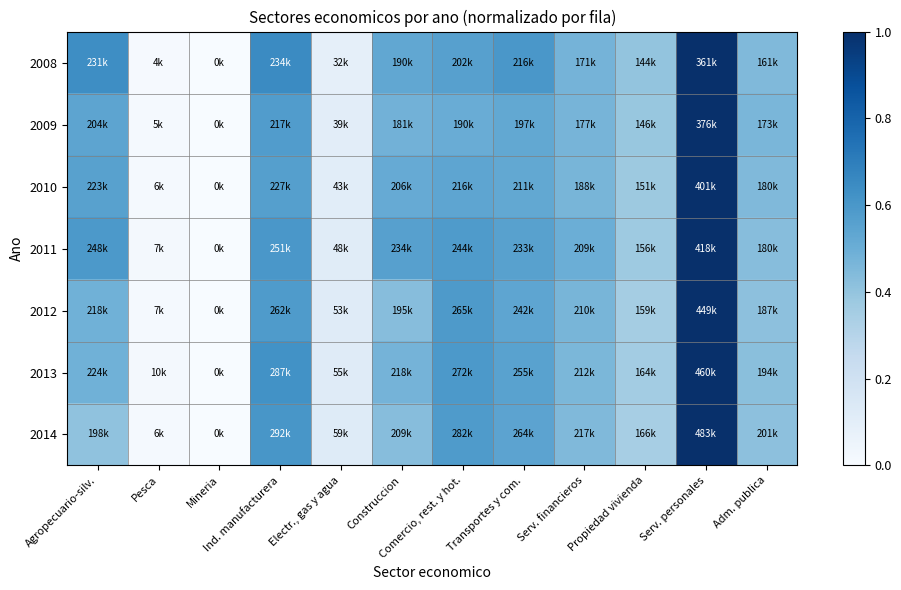

Reading right to left, extract all data points from this chart.

2008: Adm. publica=0.4	Serv. personales=1.0	Propiedad vivienda=0.4	Serv. financieros=0.5	Transportes y com.=0.6	Comercio, rest. y hot.=0.6	Construccion=0.5	Electr., gas y agua=0.1	Ind. manufacturera=0.6	Mineria=0.0	Pesca=0.0	Agropecuario-silv.=0.6
2009: Adm. publica=0.5	Serv. personales=1.0	Propiedad vivienda=0.4	Serv. financieros=0.5	Transportes y com.=0.5	Comercio, rest. y hot.=0.5	Construccion=0.5	Electr., gas y agua=0.1	Ind. manufacturera=0.6	Mineria=0.0	Pesca=0.0	Agropecuario-silv.=0.5
2010: Adm. publica=0.4	Serv. personales=1.0	Propiedad vivienda=0.4	Serv. financieros=0.5	Transportes y com.=0.5	Comercio, rest. y hot.=0.5	Construccion=0.5	Electr., gas y agua=0.1	Ind. manufacturera=0.6	Mineria=0.0	Pesca=0.0	Agropecuario-silv.=0.6
2011: Adm. publica=0.4	Serv. personales=1.0	Propiedad vivienda=0.4	Serv. financieros=0.5	Transportes y com.=0.6	Comercio, rest. y hot.=0.6	Construccion=0.6	Electr., gas y agua=0.1	Ind. manufacturera=0.6	Mineria=0.0	Pesca=0.0	Agropecuario-silv.=0.6
2012: Adm. publica=0.4	Serv. personales=1.0	Propiedad vivienda=0.4	Serv. financieros=0.5	Transportes y com.=0.5	Comercio, rest. y hot.=0.6	Construccion=0.4	Electr., gas y agua=0.1	Ind. manufacturera=0.6	Mineria=0.0	Pesca=0.0	Agropecuario-silv.=0.5
2013: Adm. publica=0.4	Serv. personales=1.0	Propiedad vivienda=0.4	Serv. financieros=0.5	Transportes y com.=0.6	Comercio, rest. y hot.=0.6	Construccion=0.5	Electr., gas y agua=0.1	Ind. manufacturera=0.6	Mineria=0.0	Pesca=0.0	Agropecuario-silv.=0.5
2014: Adm. publica=0.4	Serv. personales=1.0	Propiedad vivienda=0.3	Serv. financieros=0.4	Transportes y com.=0.5	Comercio, rest. y hot.=0.6	Construccion=0.4	Electr., gas y agua=0.1	Ind. manufacturera=0.6	Mineria=0.0	Pesca=0.0	Agropecuario-silv.=0.4